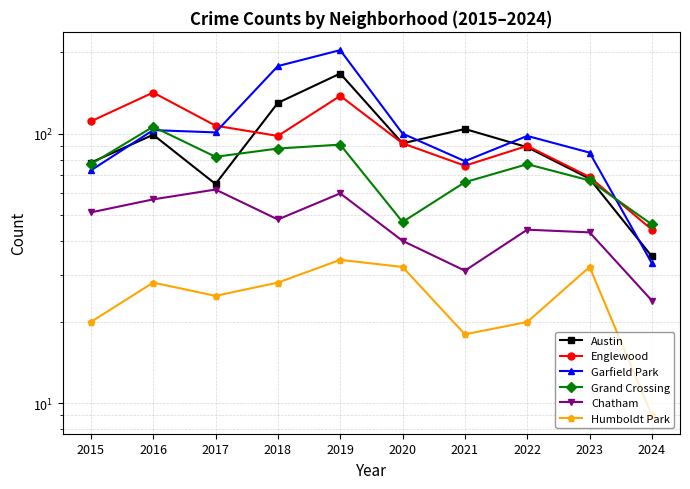

What is the total value across all series at 2020?

403